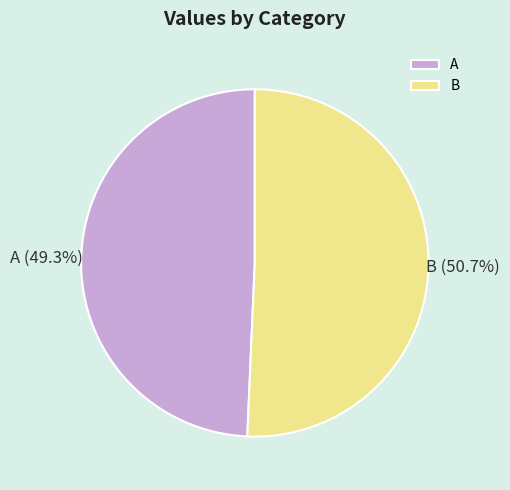

How many segments does this pie chart have?

2